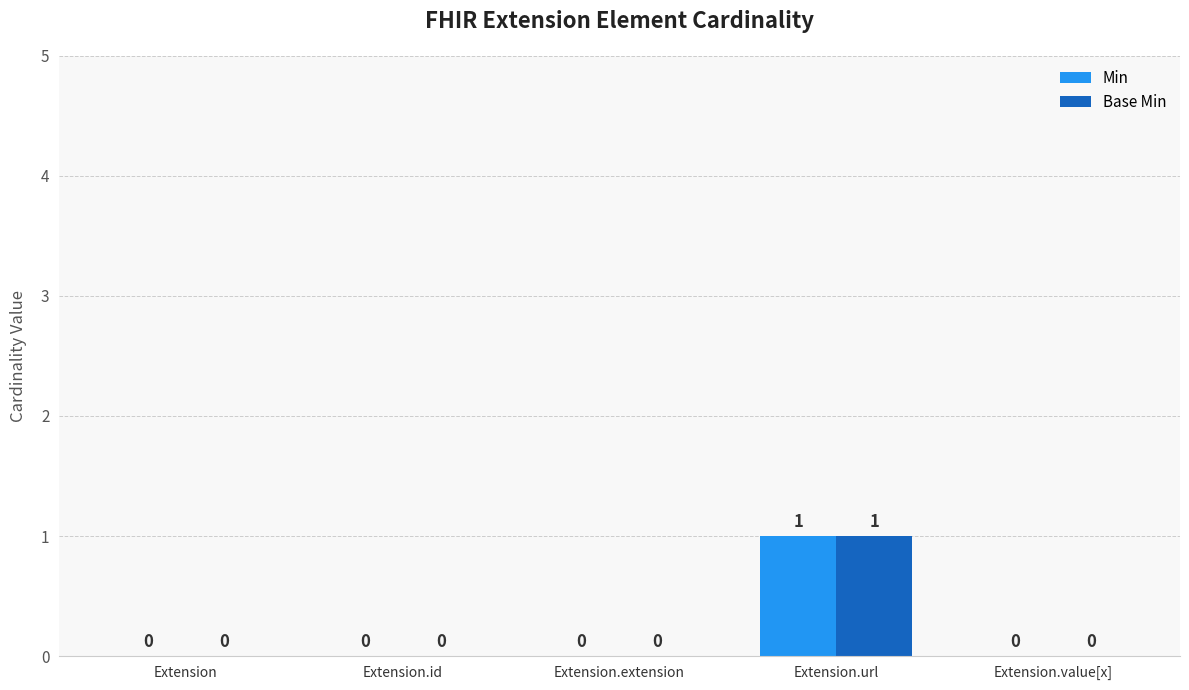

Which label corresponds to the largest value in the chart?

Extension.url